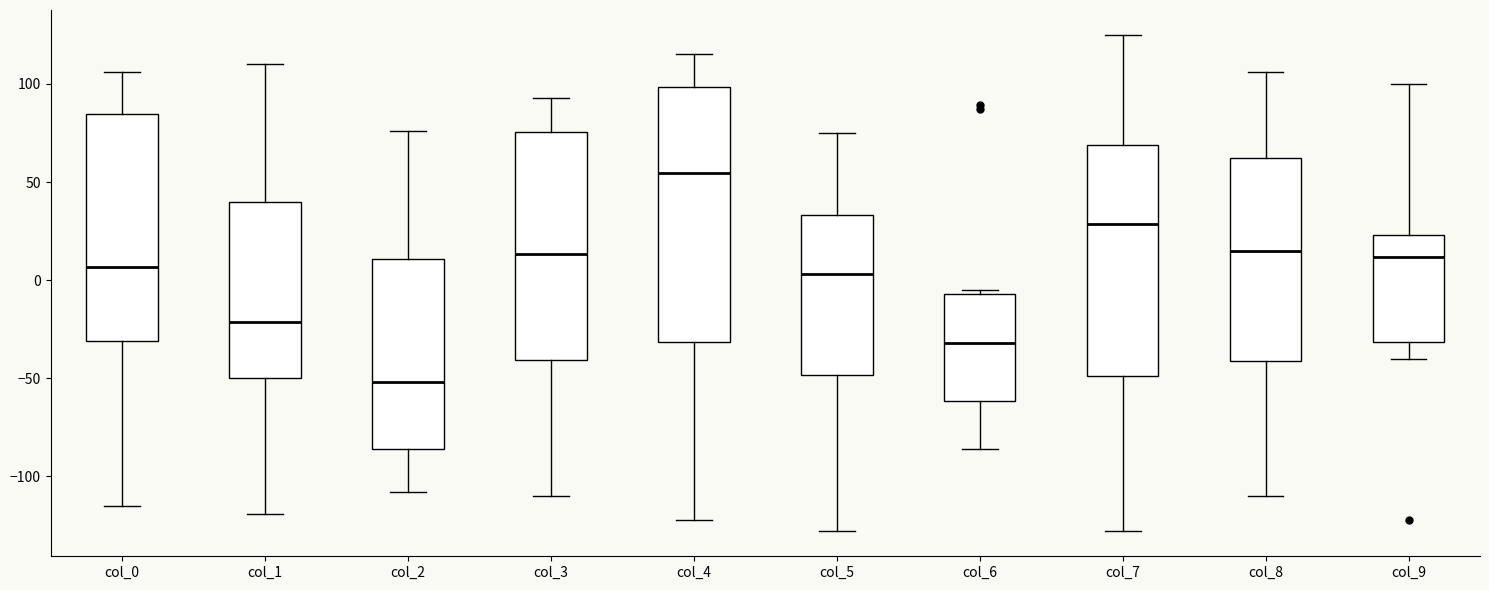

Which box is the tallest, from its lower edge to its upper edge?

col_4